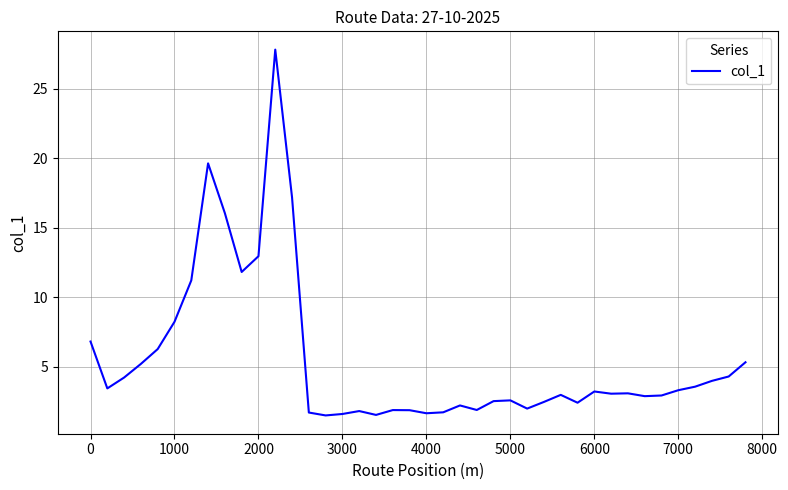

What is the greatest value displayed?

27.8